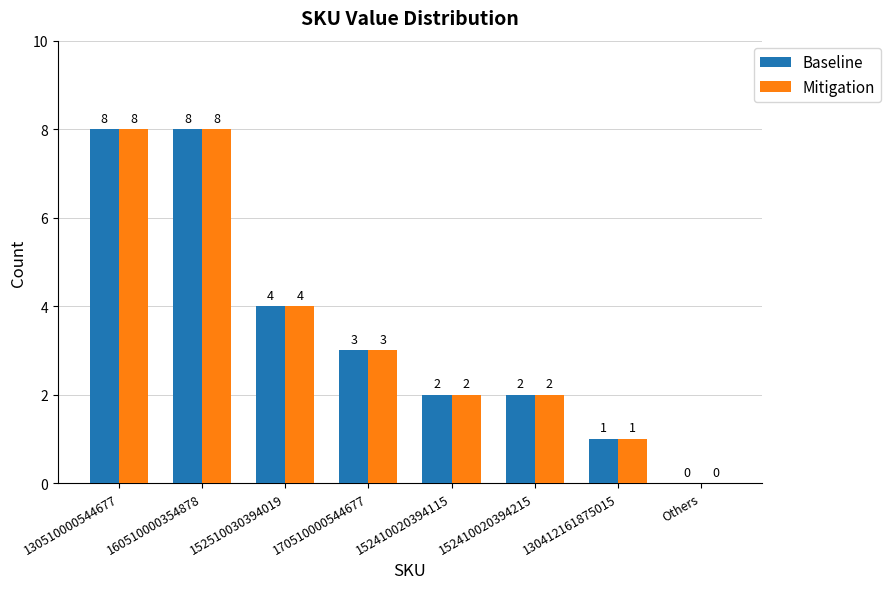

Count the number of categories in the chart.

8